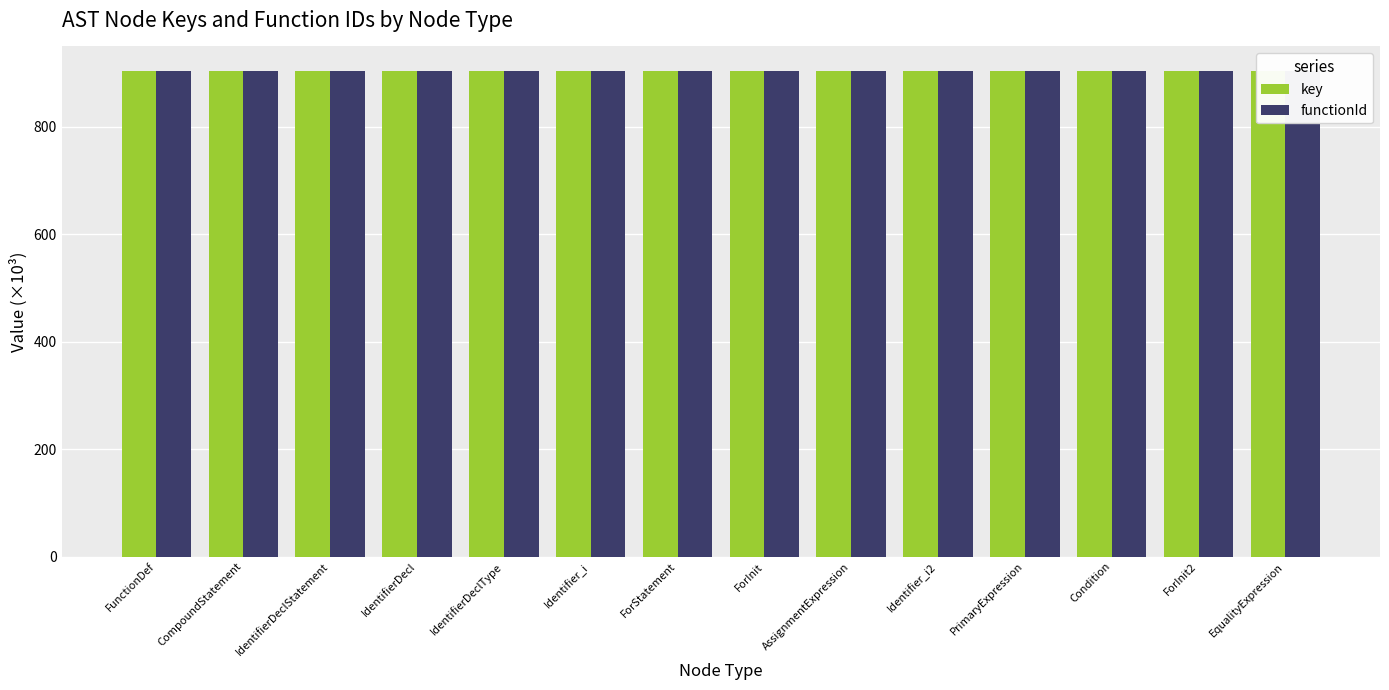

Where is key nearest to the value 903?

FunctionDef